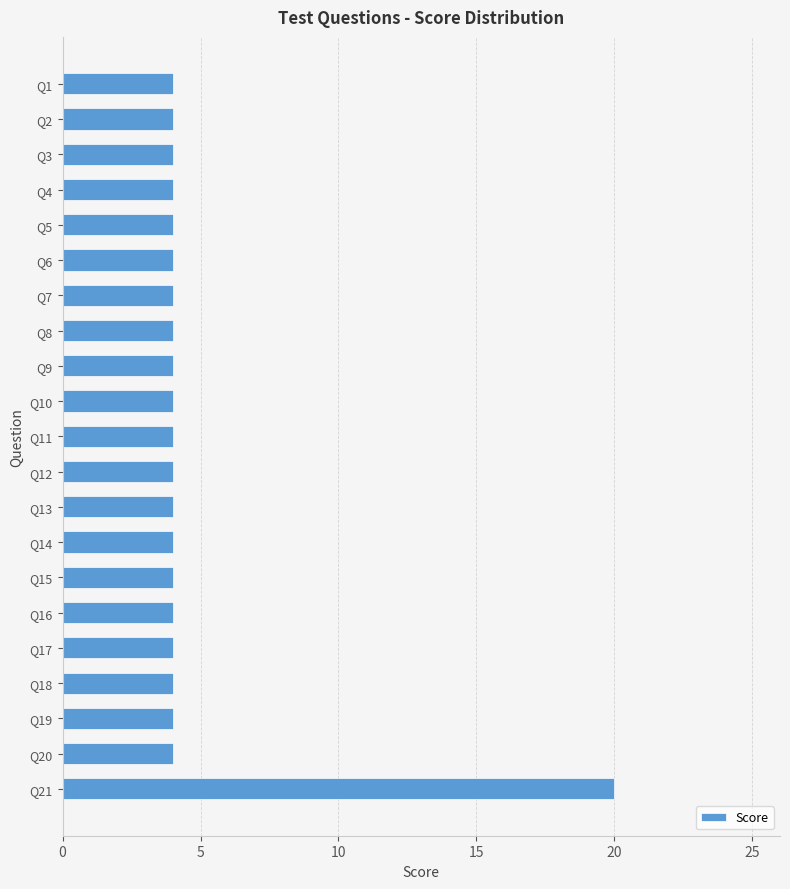

How many bars are there in total?

21